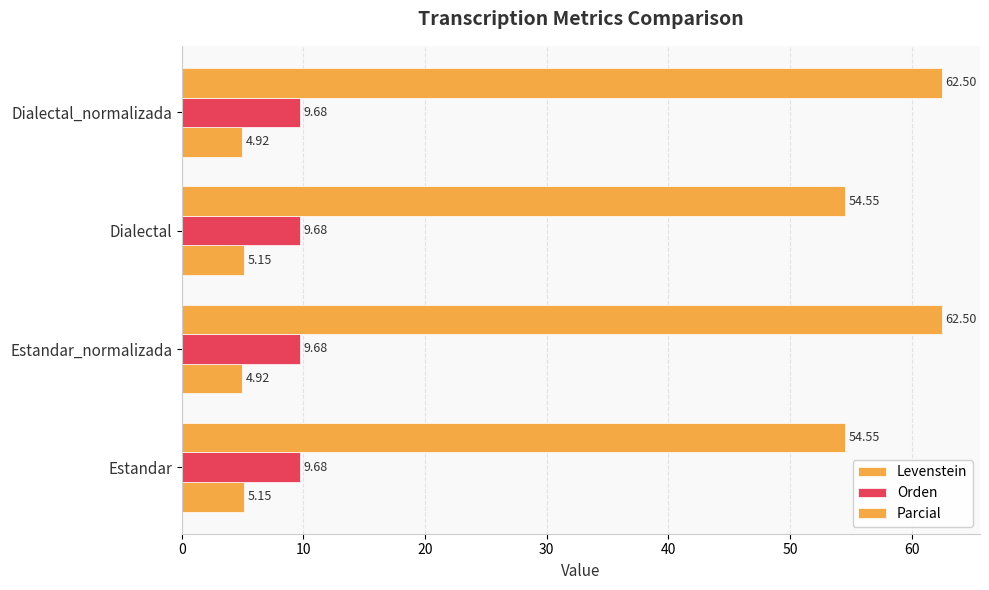

How many data points in Levenstein are above 5?

2